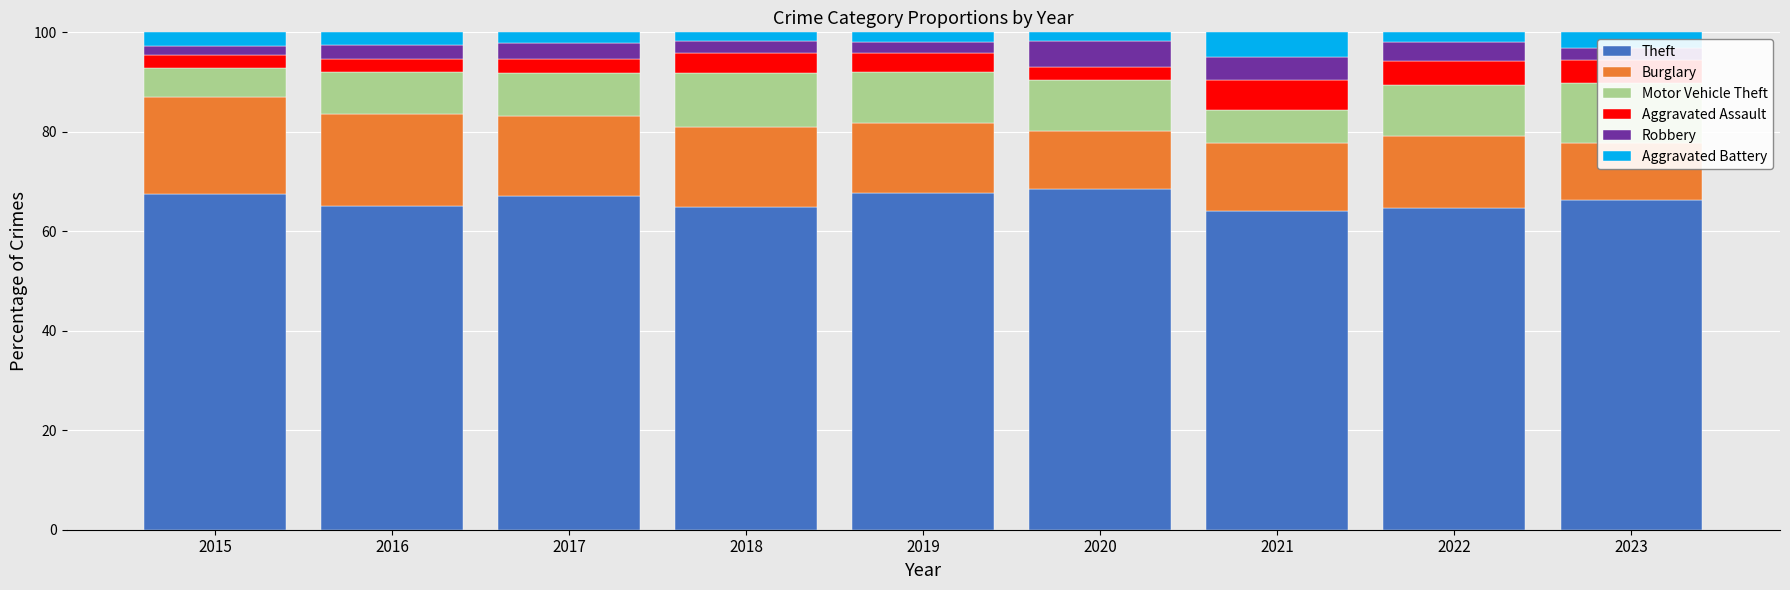

At which label does Theft first exceed 66?

2015